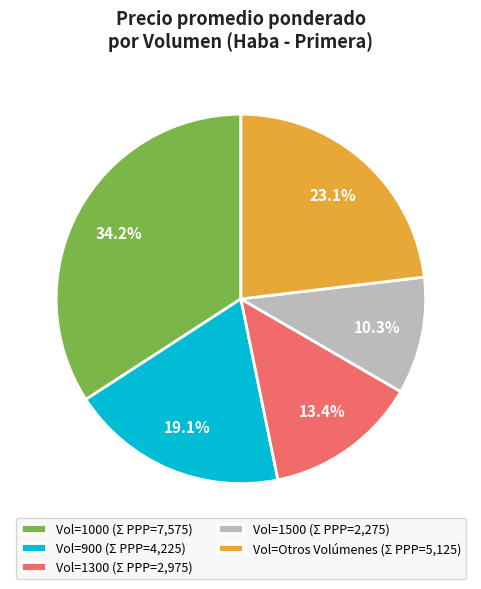

Between Vol=1000 (Σ PPP=7,575) and Vol=1500 (Σ PPP=2,275), which is larger?

Vol=1000 (Σ PPP=7,575)